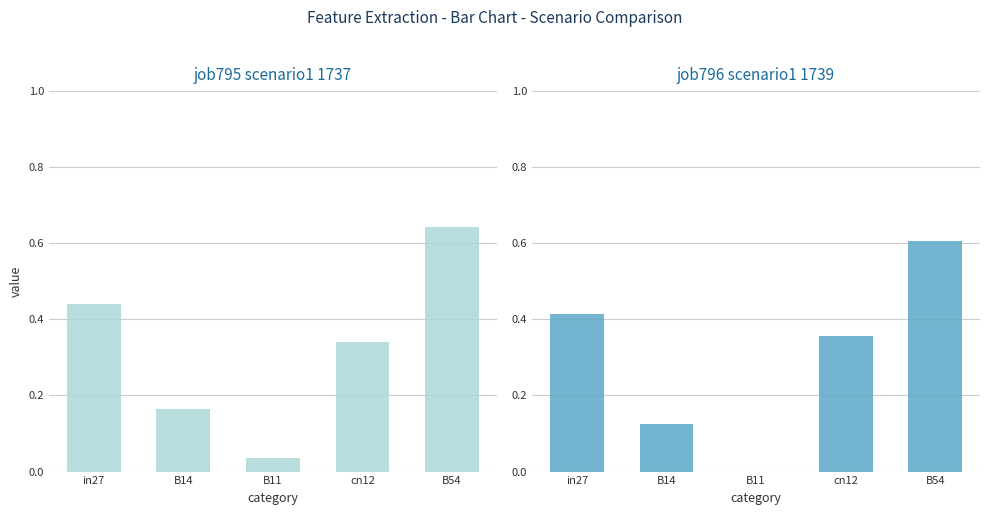

Between B14 and B11, which is larger?

B14